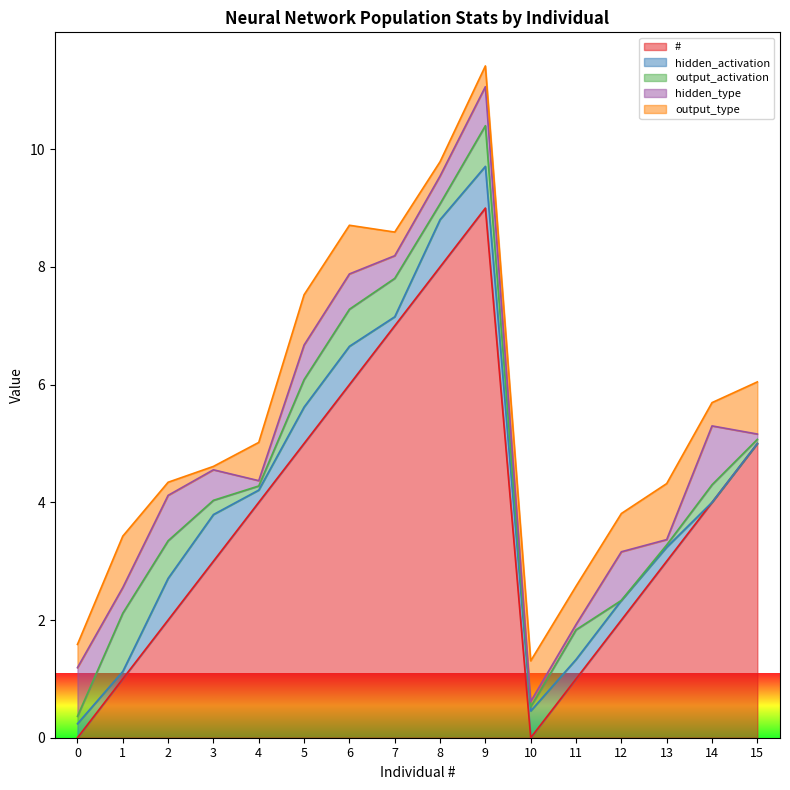

Which series has the largest total across all categories?

#